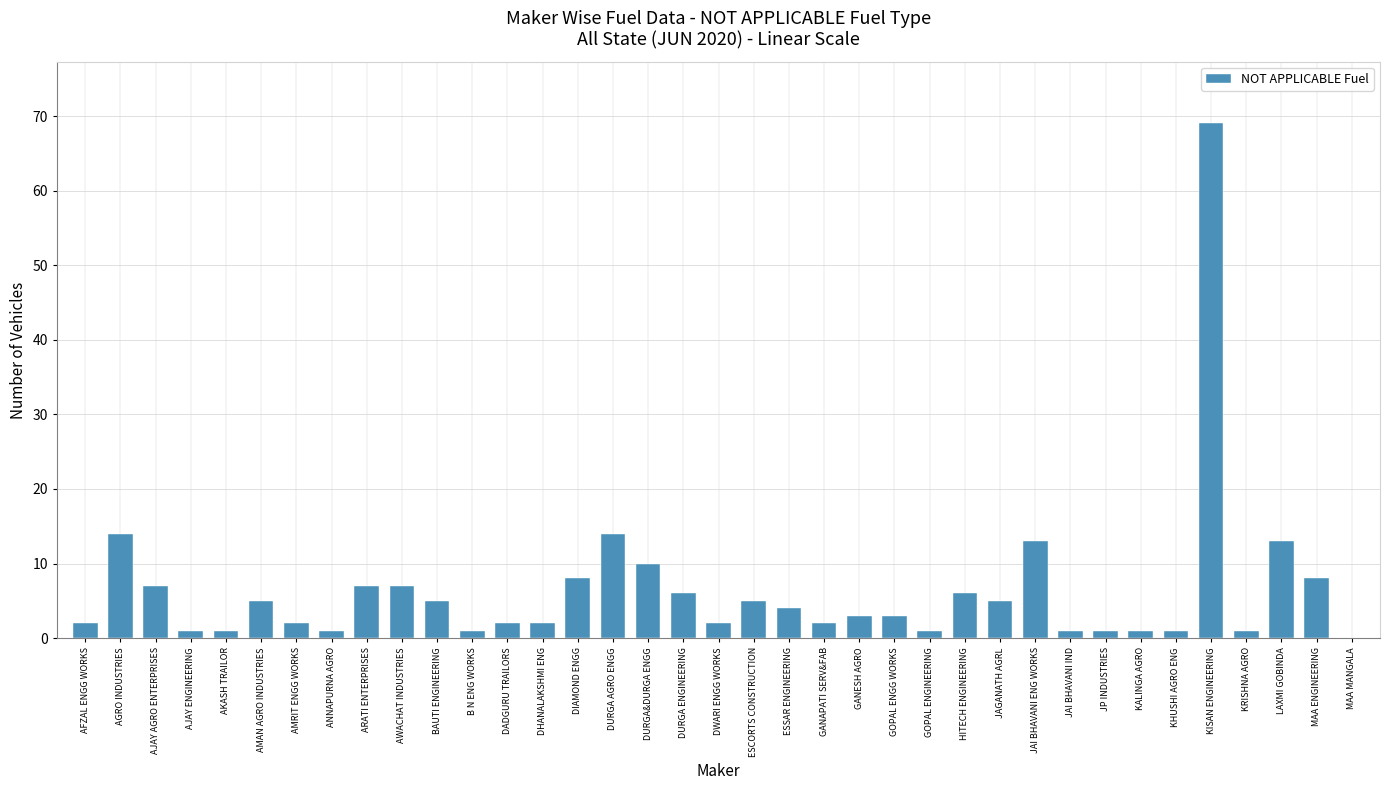

What is the difference between the values at ESSAR ENGINEERING and JAI BHAVANI ENG WORKS?

9